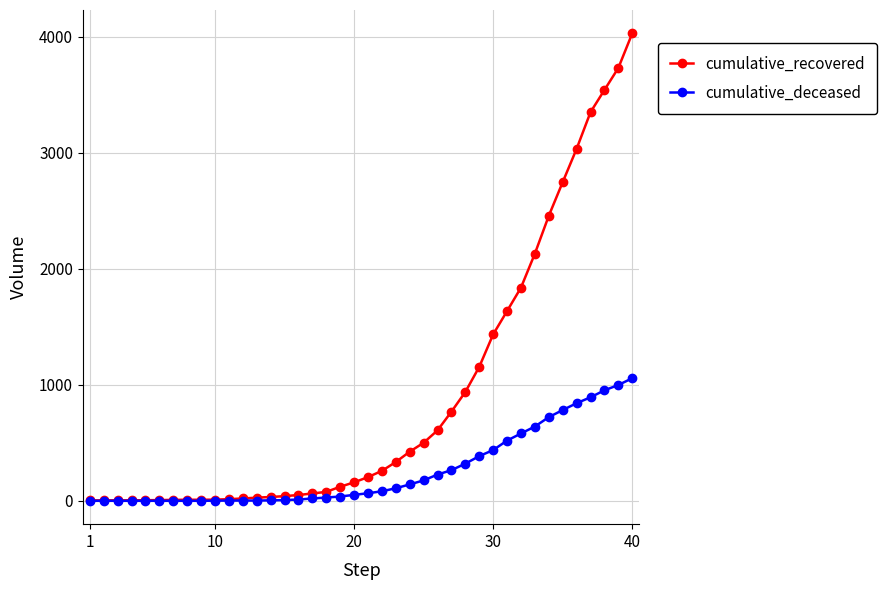

Rank the series by their average value, from highest to lowest.

cumulative_recovered, cumulative_deceased